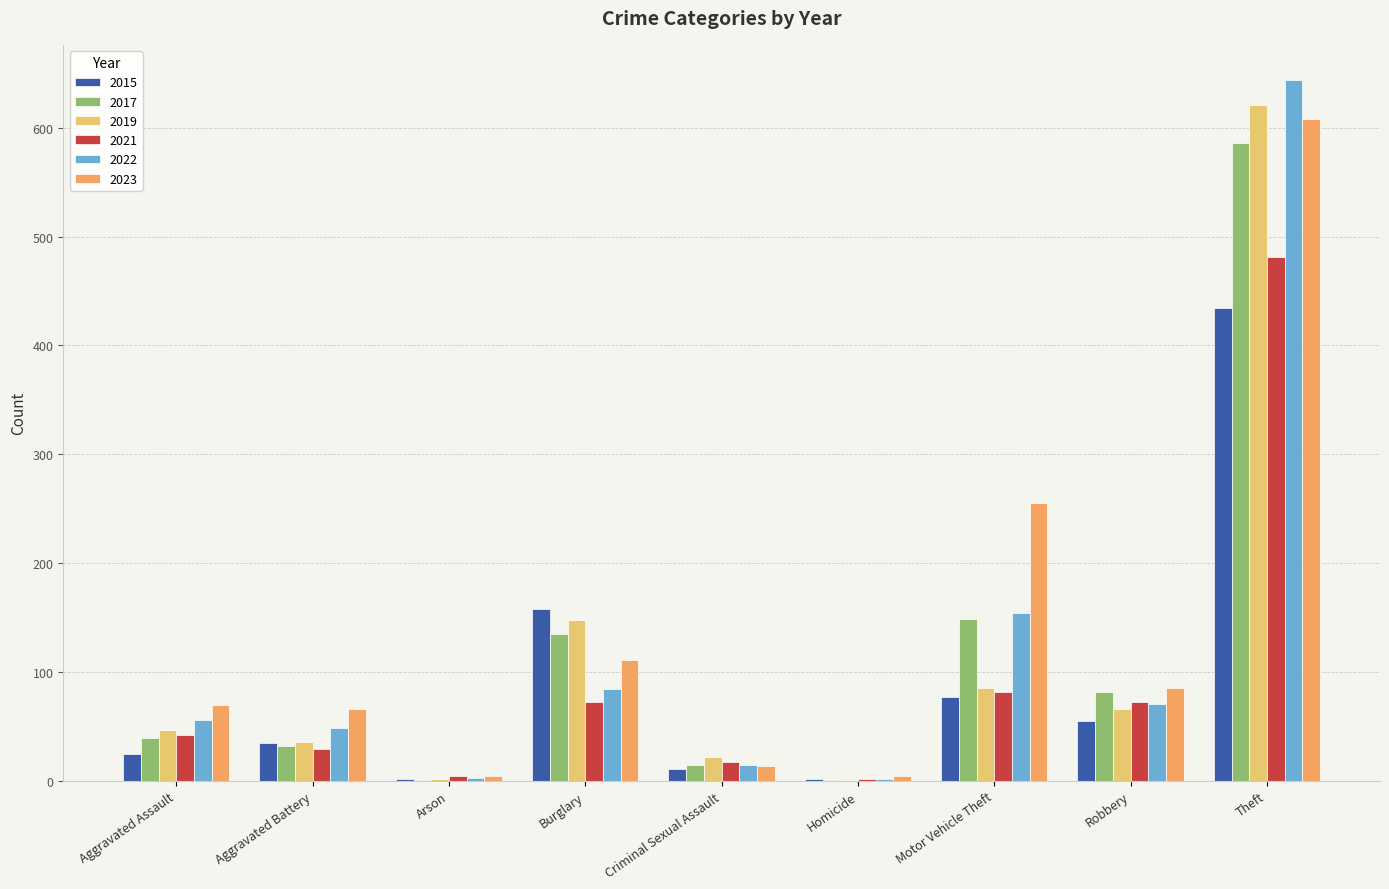

Where is 2023 nearest to the value 306?

Motor Vehicle Theft